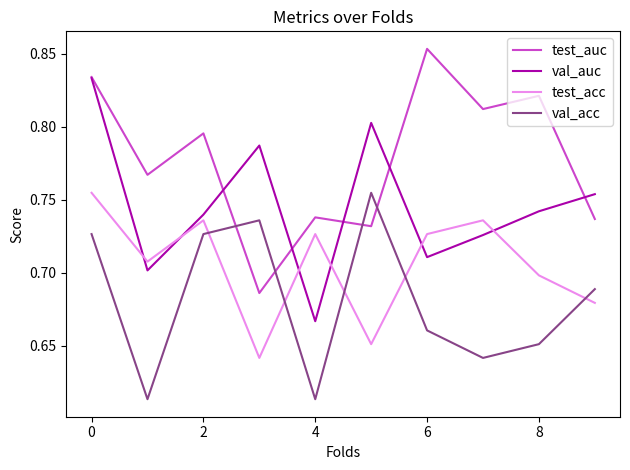

What are all the series names shown in the legend?

test_auc, val_auc, test_acc, val_acc